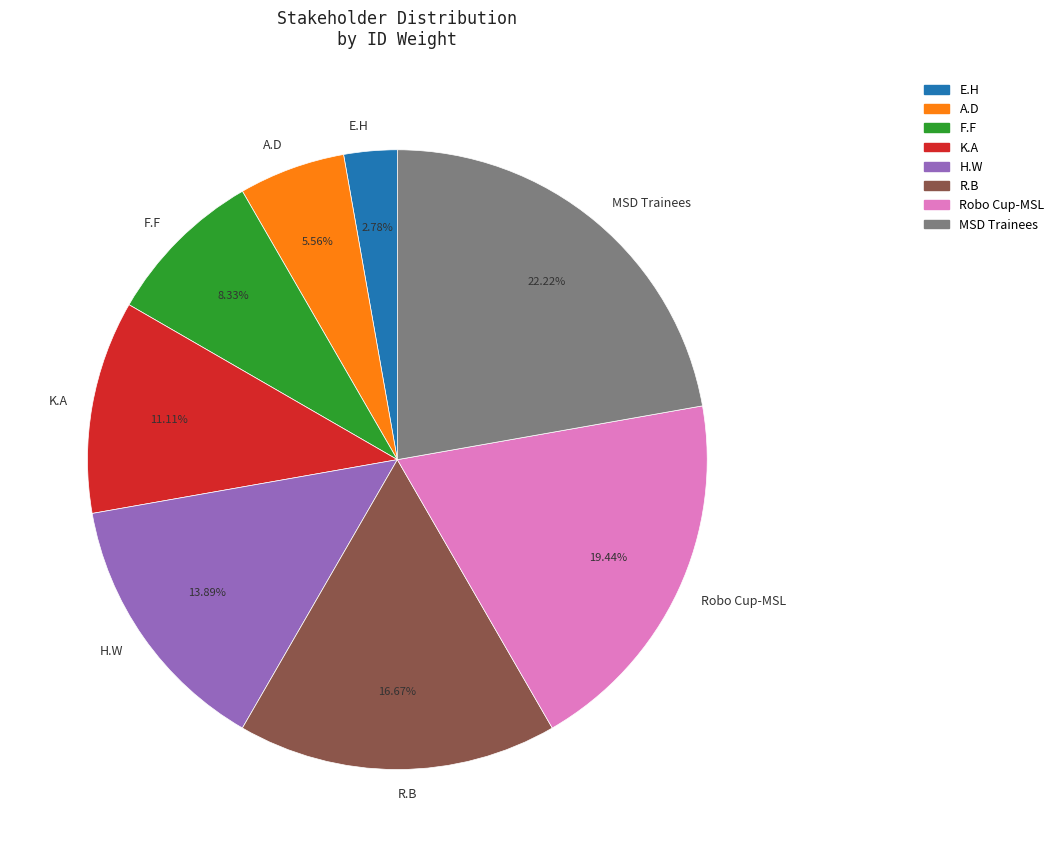

Rank the categories by value from lowest to highest.

E.H, A.D, F.F, K.A, H.W, R.B, Robo Cup-MSL, MSD Trainees